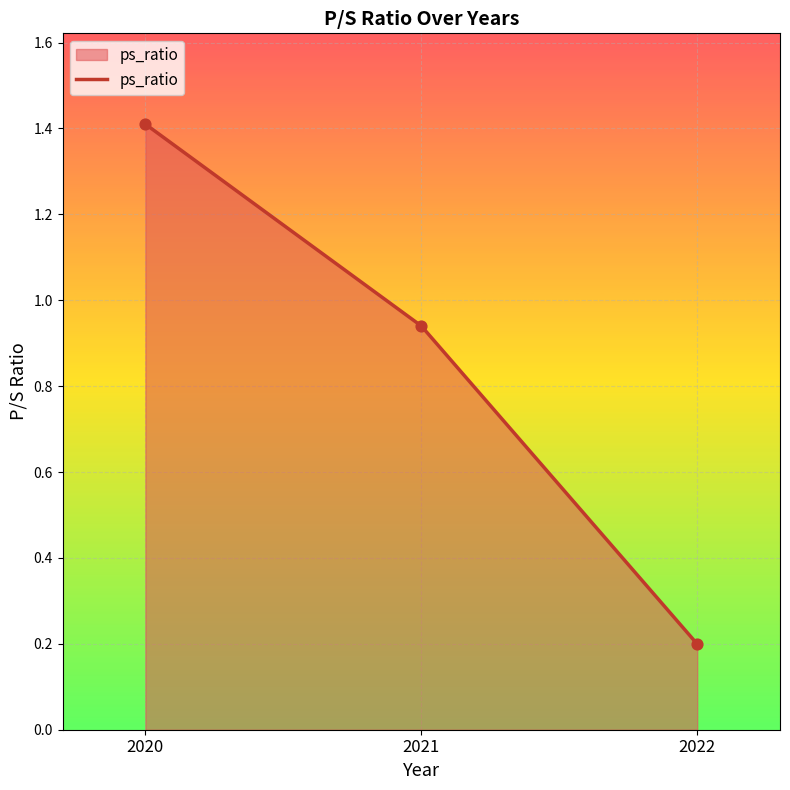

Approximately how many times larger is the value at 2022 compared to 2020?

0.1